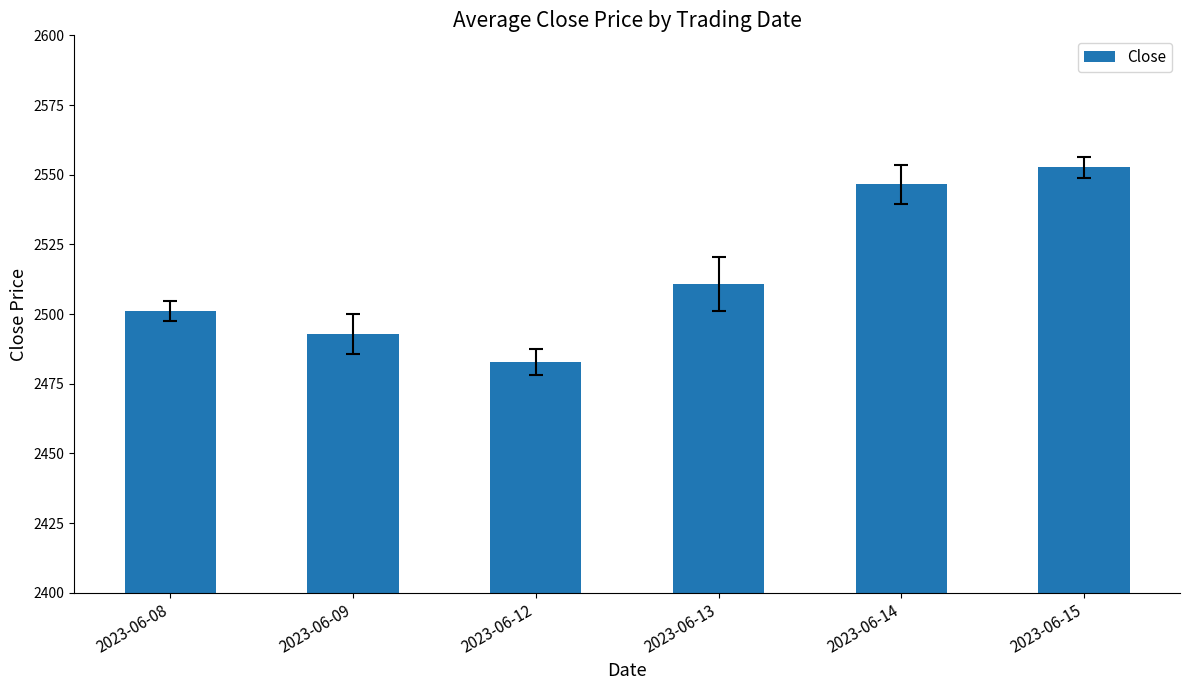

What is the difference between the maximum and minimum values?

69.8